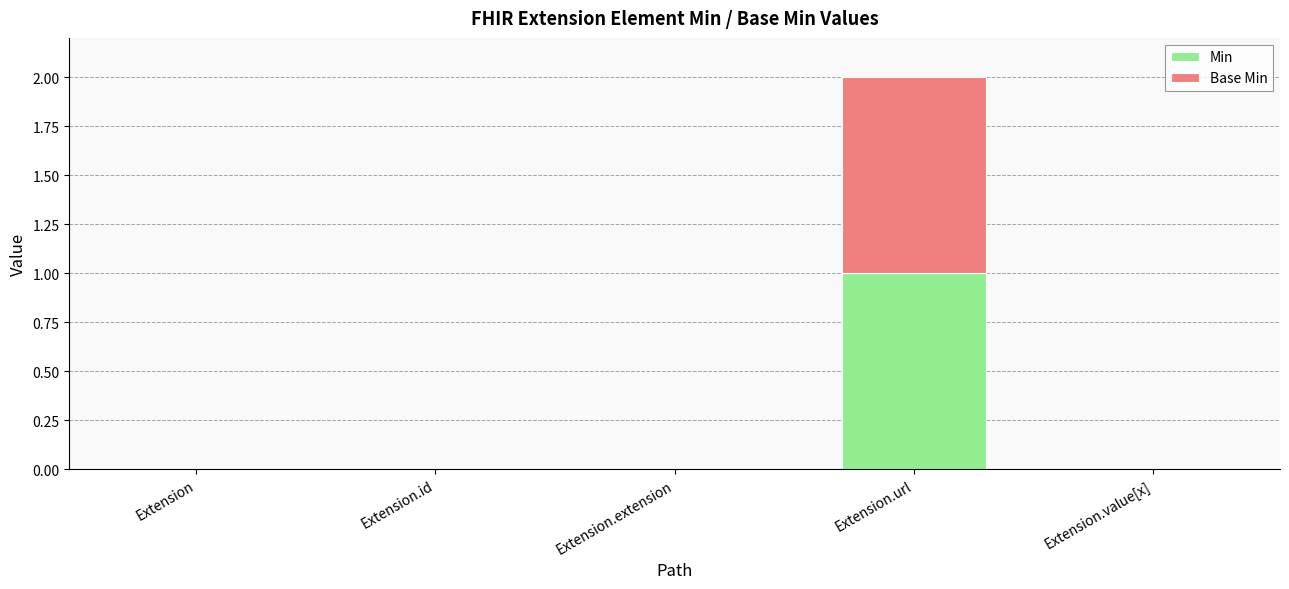

At which category is the sum across all series the highest?

Extension.url